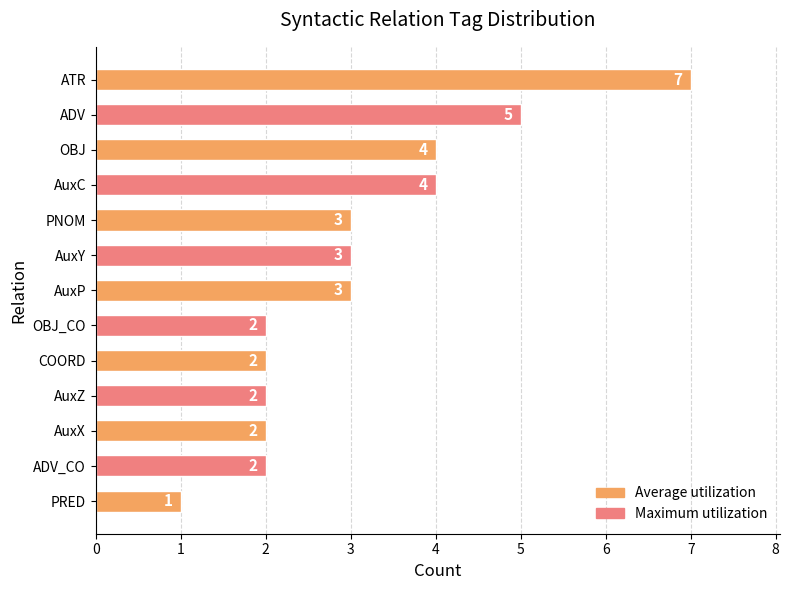

What is the difference between the maximum and minimum values?

6